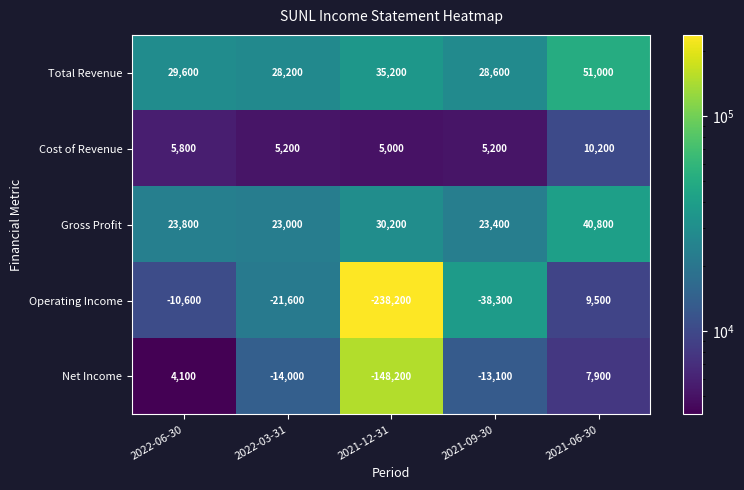

Between 2022-03-31 and 2021-09-30, which series saw the biggest shift?

Operating Income